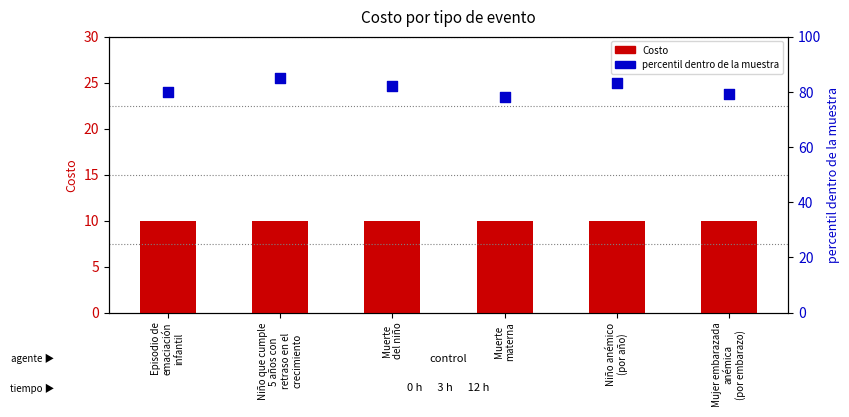

Which series reaches the maximum Y coordinate?

percentil dentro de la muestra